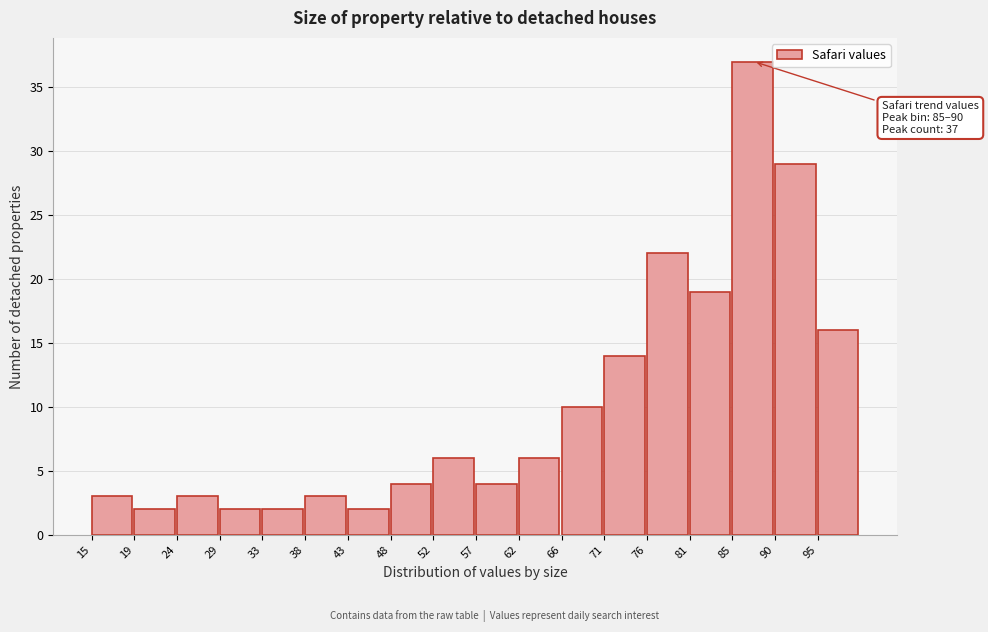

Reading left to right, what are all the values shown in this chart?

3	2	3	2	2	3	2	4	6	4	6	10	14	22	19	37	29	16